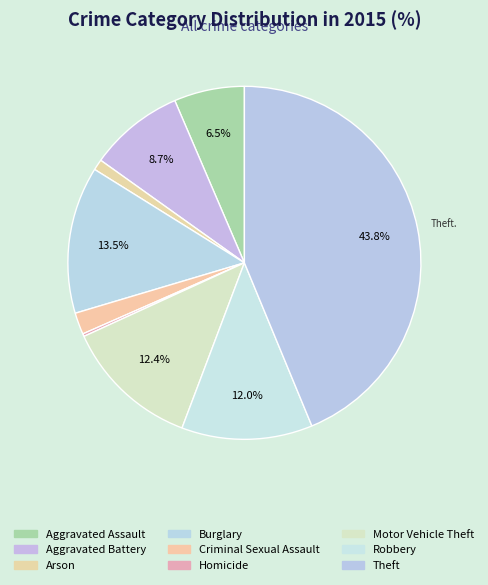

What percentage is the Criminal Sexual Assault slice, to the nearest percent?

2%